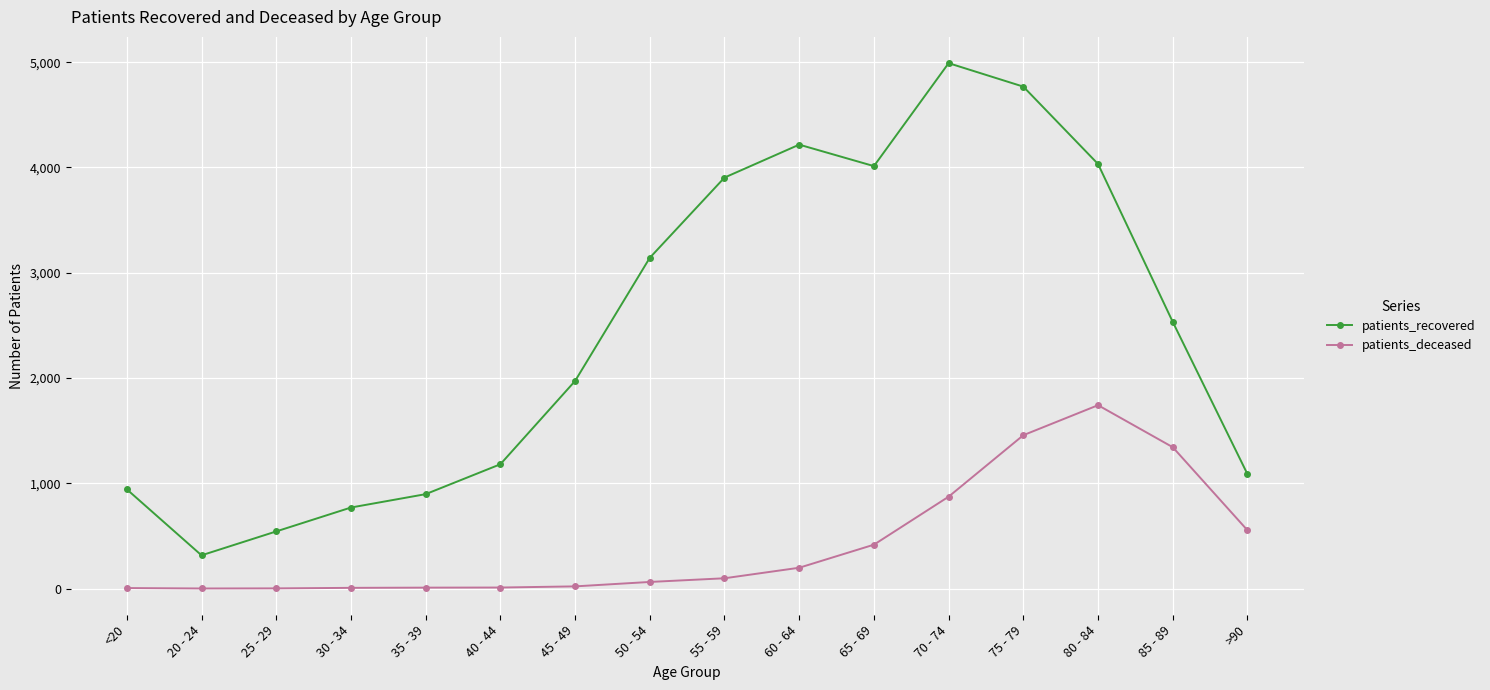

What is the label of the 15th point from the right?

20 - 24